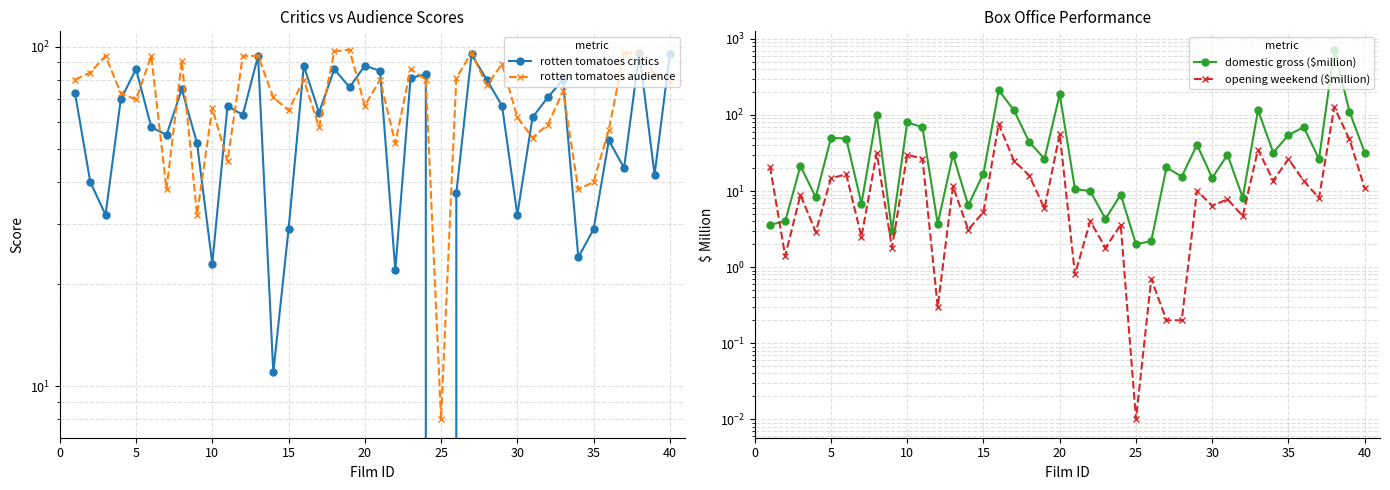

How many lines are shown in the chart?

4